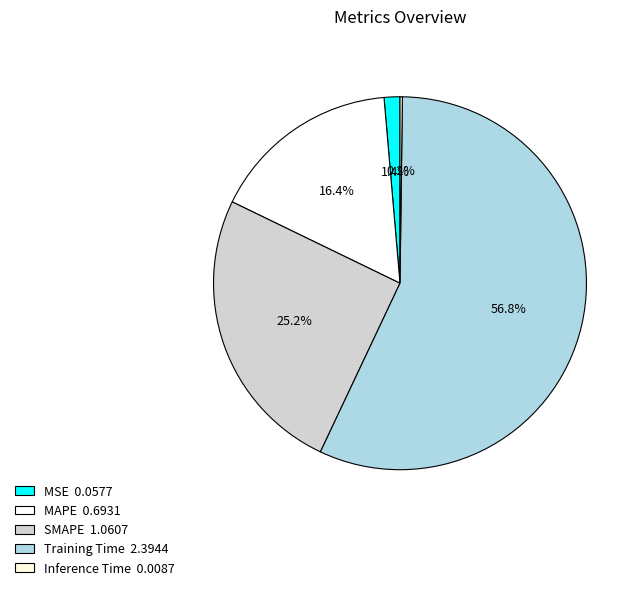

Is there any slice that represents more than half of the pie?

Yes